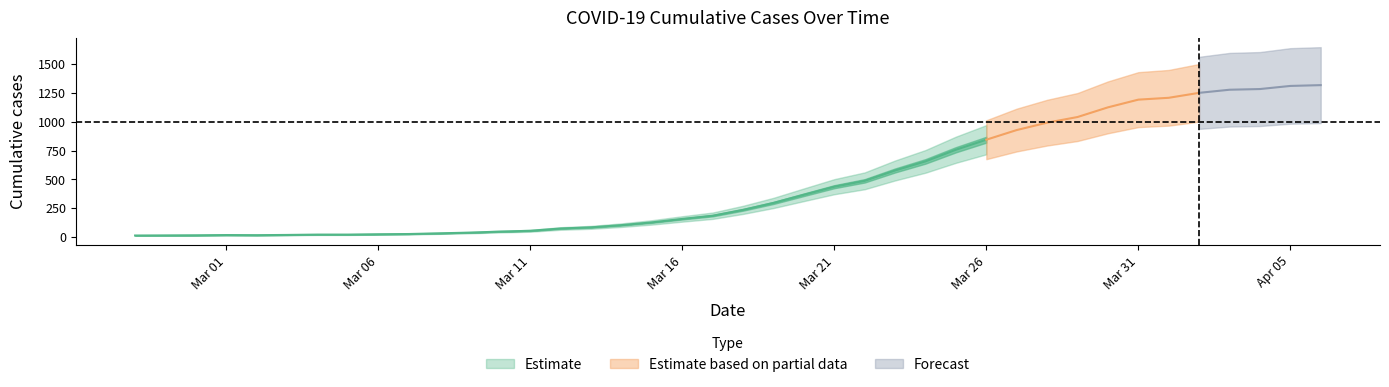

What is the approximate value at 2020-03-30, to the nearest 50?

1150